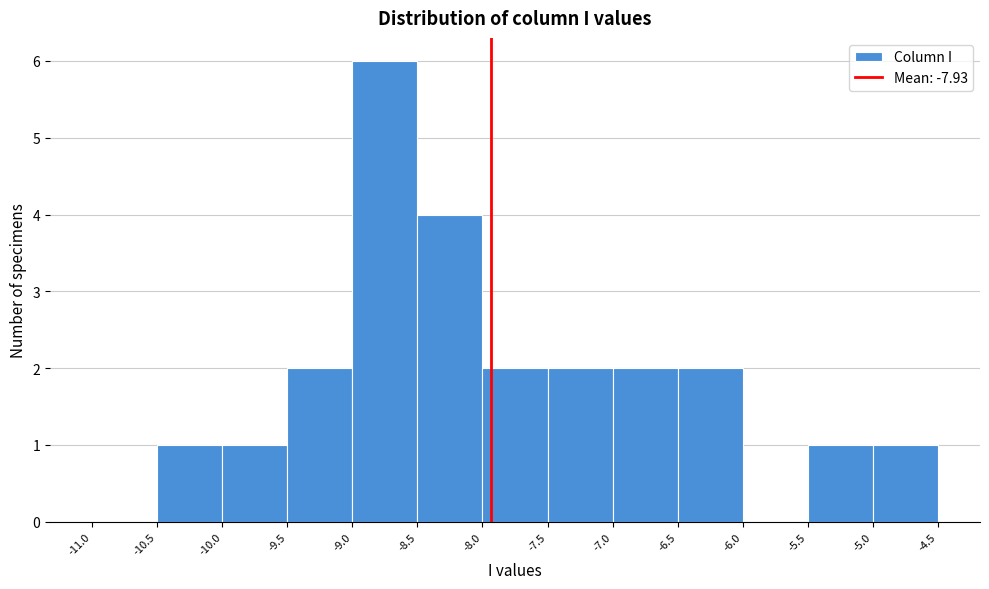

How tall is the bar that spans -8.5 to -8.0 on the x-axis? The values are not printed on the chart, so give them approximately, as read against the axis.

4